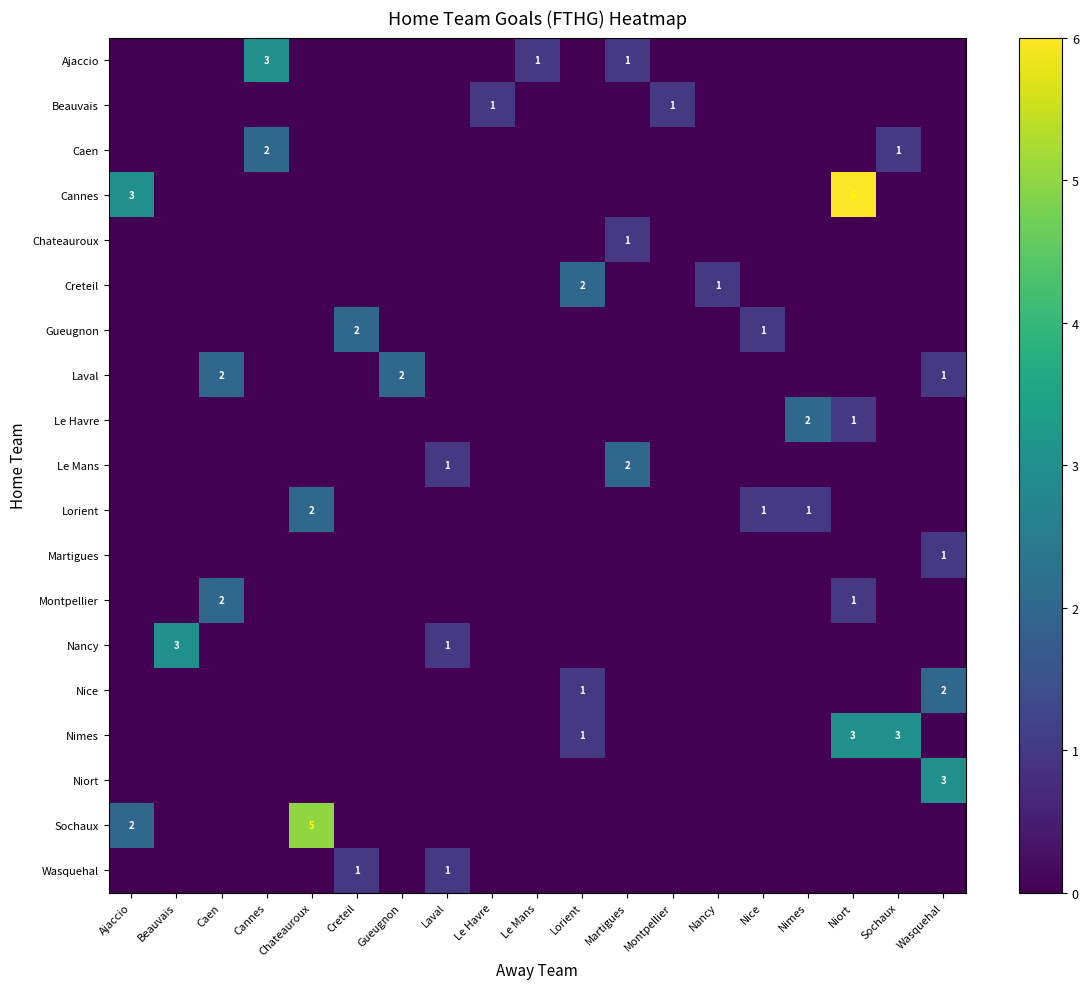

Which category has the lowest value across all series?

Ajaccio